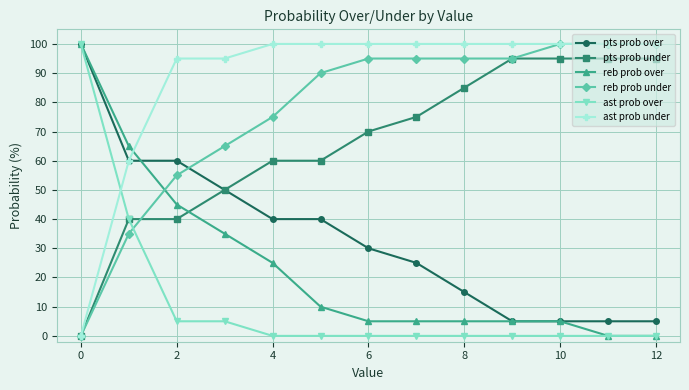

After their last crossing, which series has the higher values: reb prob under or pts prob over?

reb prob under